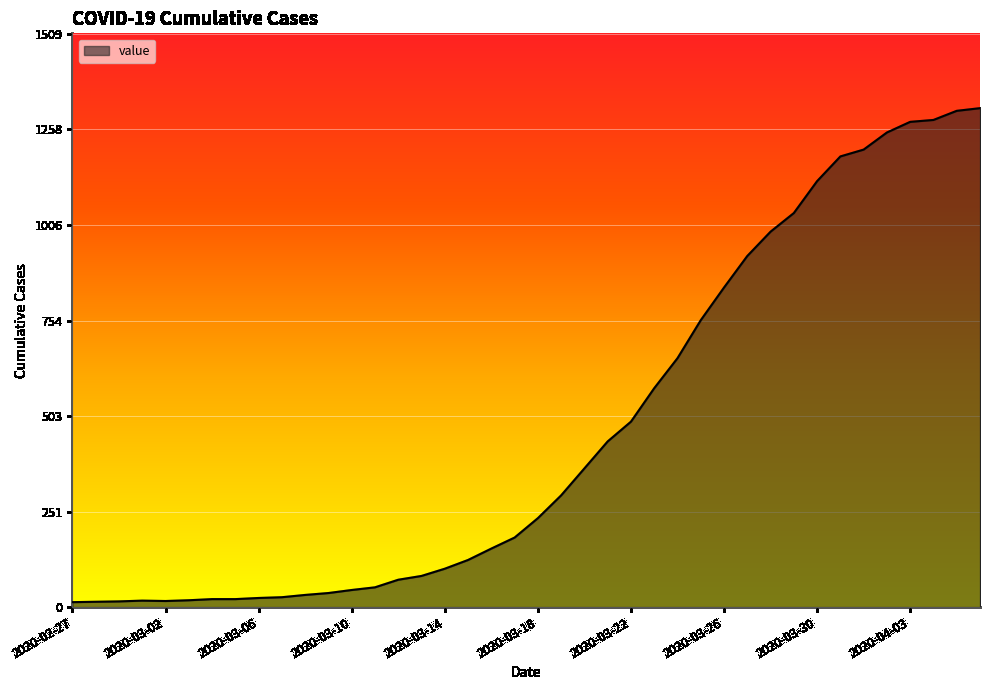

The value at 2020-03-10 is 45. True or false?

True